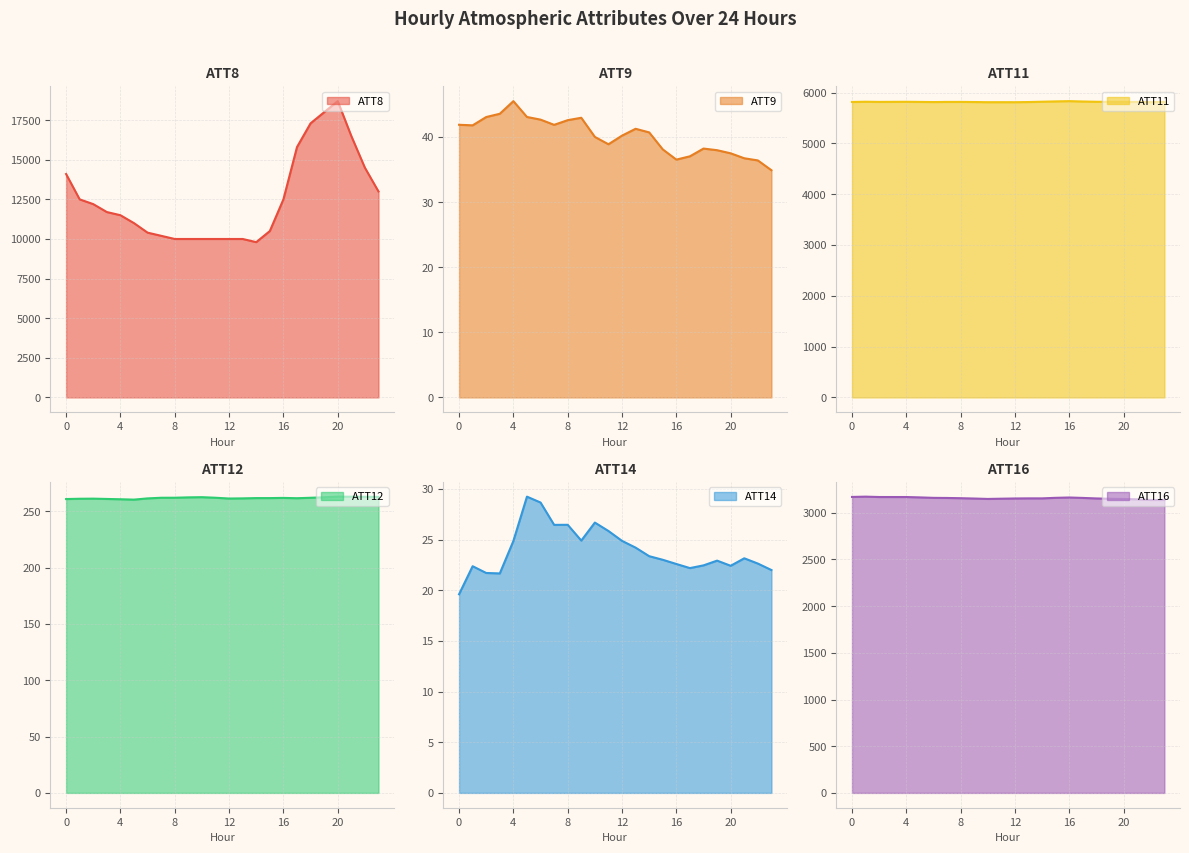

What is the sum of the ATT14 values at 10 and 2?

48.4